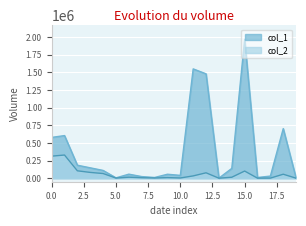

Reading left to right, list all the values displayed in this chart.

col_1: 578000	604000	184000	147000	110000	5000	57000	23000	10000	56000	40000	1549000	1479000	1000	139000	1968000	10000	30000	703000	1000
col_2: 312320	328280	104580	81840	66000	1550	14250	6900	2800	8400	3200	32360	76340	110	13490	101300	400	1400	56140	110